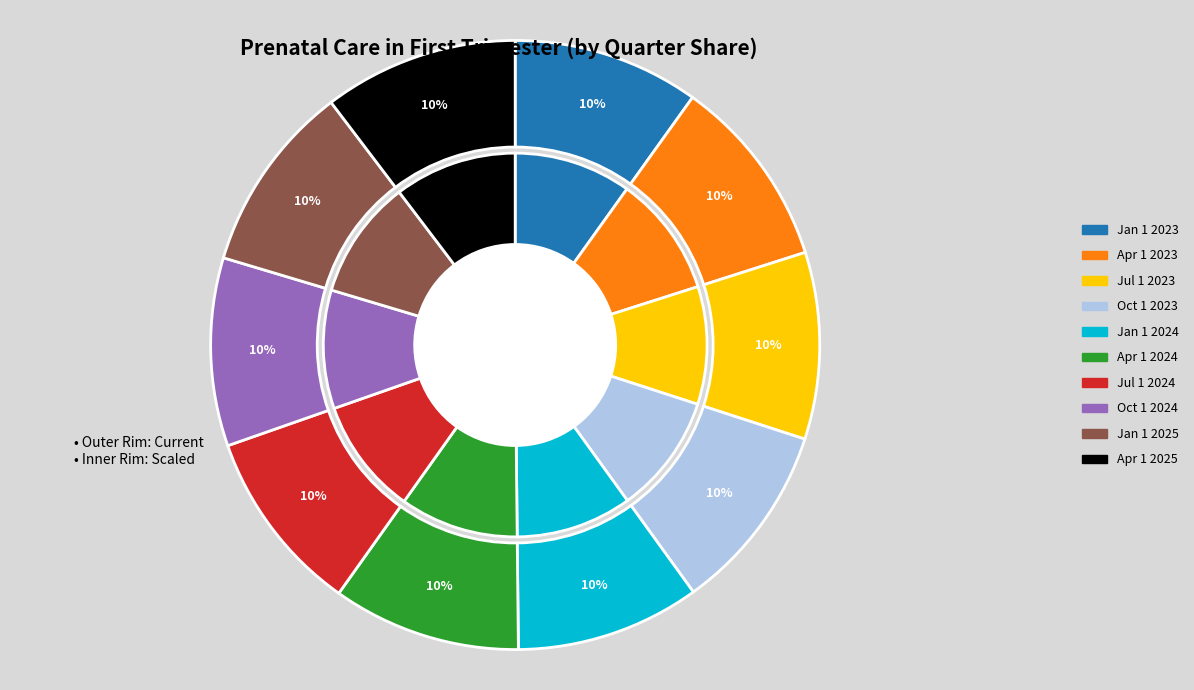

Which category has the biggest portion of the pie?

Apr 1 2025